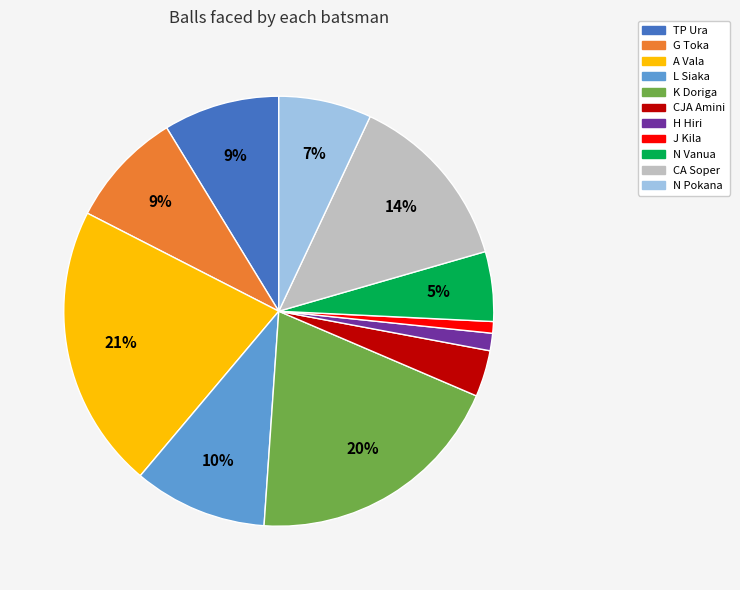

True or false: L Siaka accounts for 19% of the total.

False